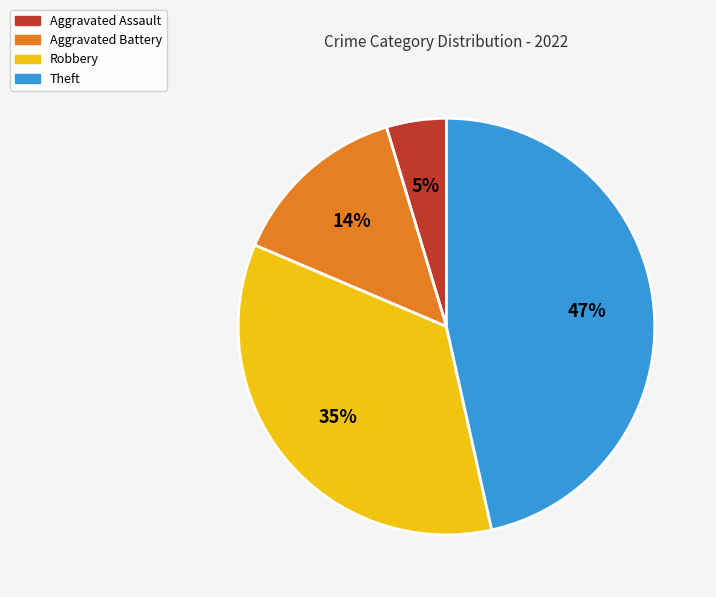

Is it true that Robbery is 35% of the pie?

True